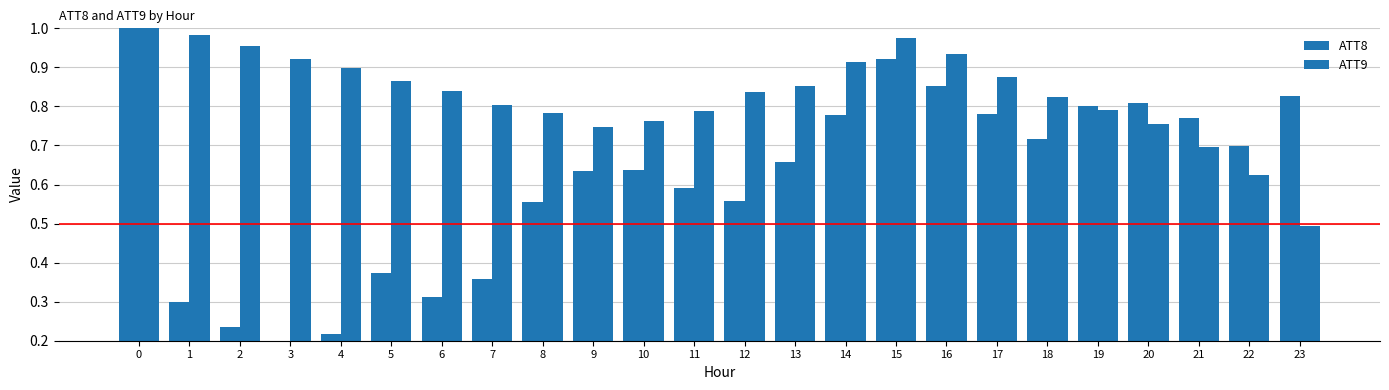

Between 18 and 23, which series saw the biggest shift?

ATT9